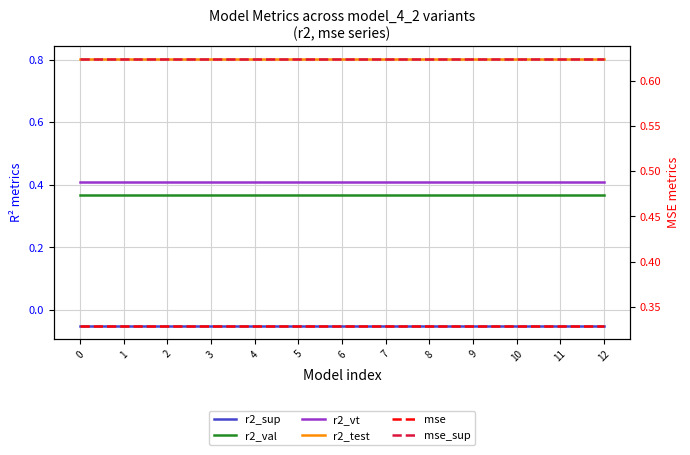

At 2, list the series in order from smallest to largest.

r2_sup, mse, r2_val, r2_vt, mse_sup, r2_test